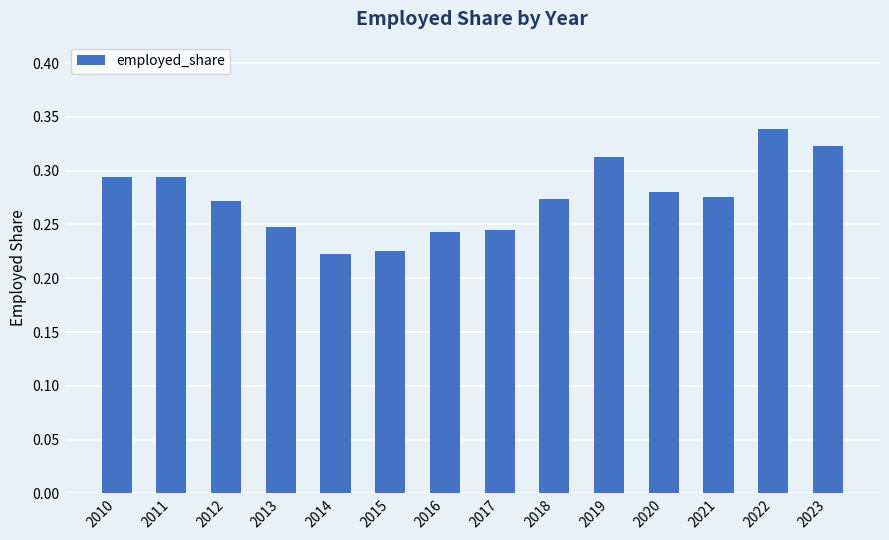

What is the difference between the second highest and minimum values?

0.1